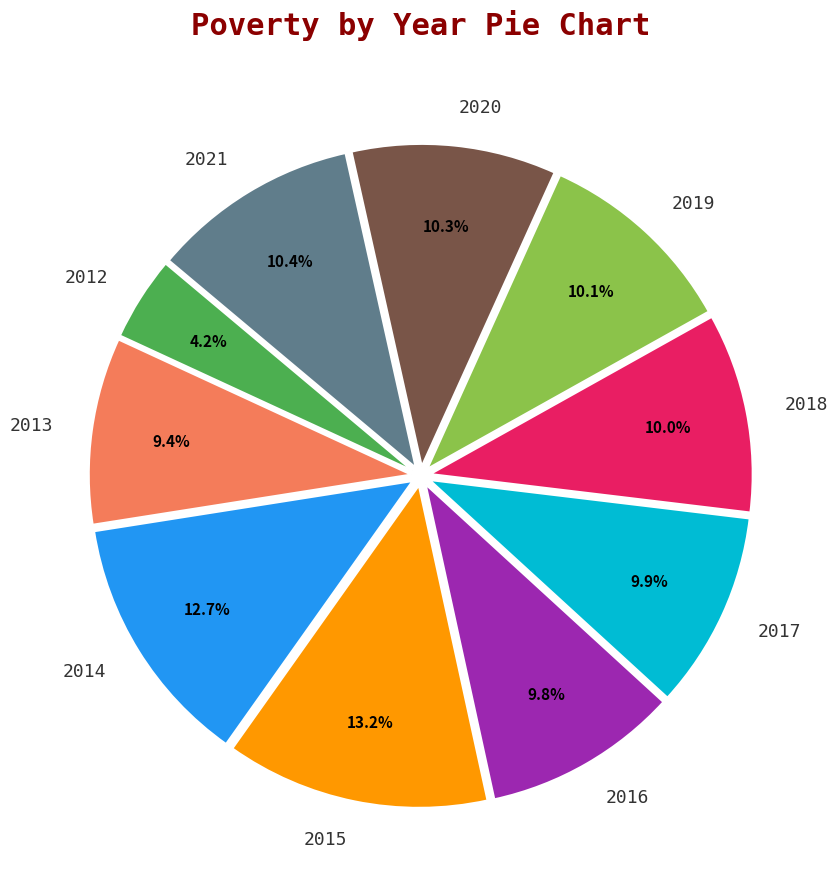

What is the ratio of the value at 2018 to the value at 2014?

0.8